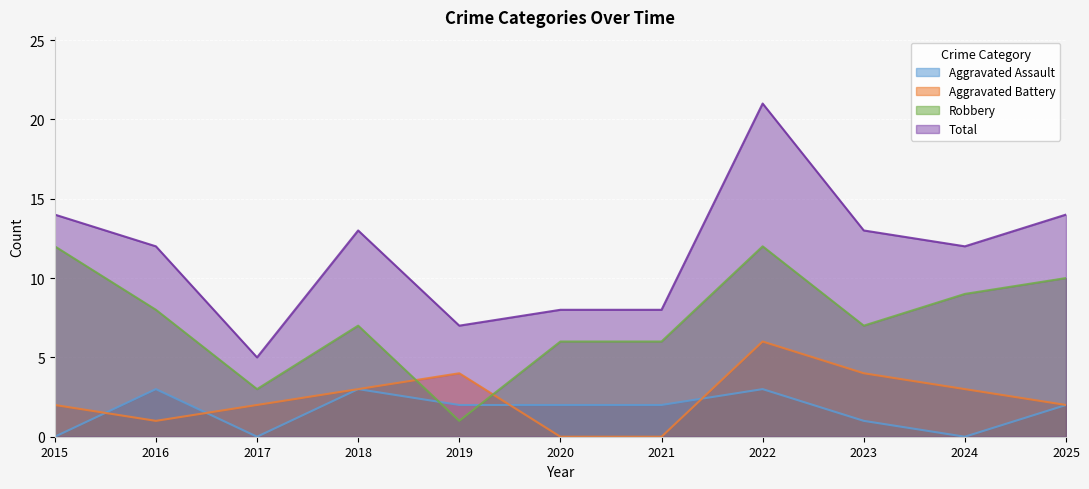

List the series in order of their peak value, lowest first.

Aggravated Assault, Aggravated Battery, Robbery, Total